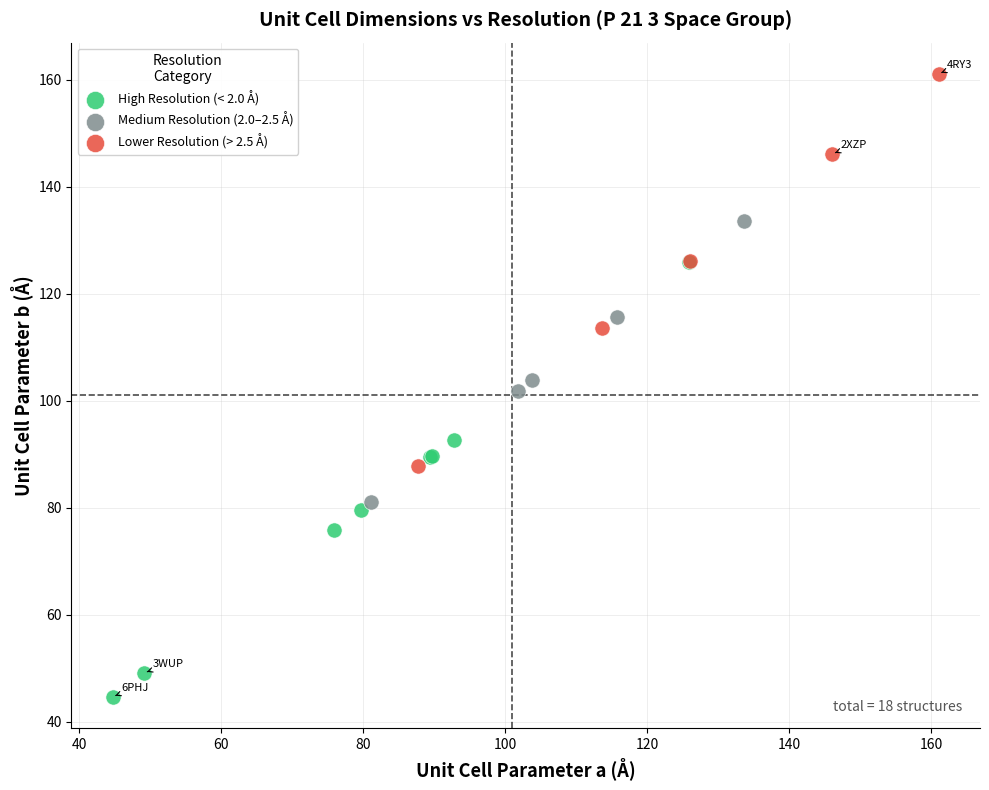

Which series reaches the minimum Y coordinate?

High Resolution (< 2.0 Å)